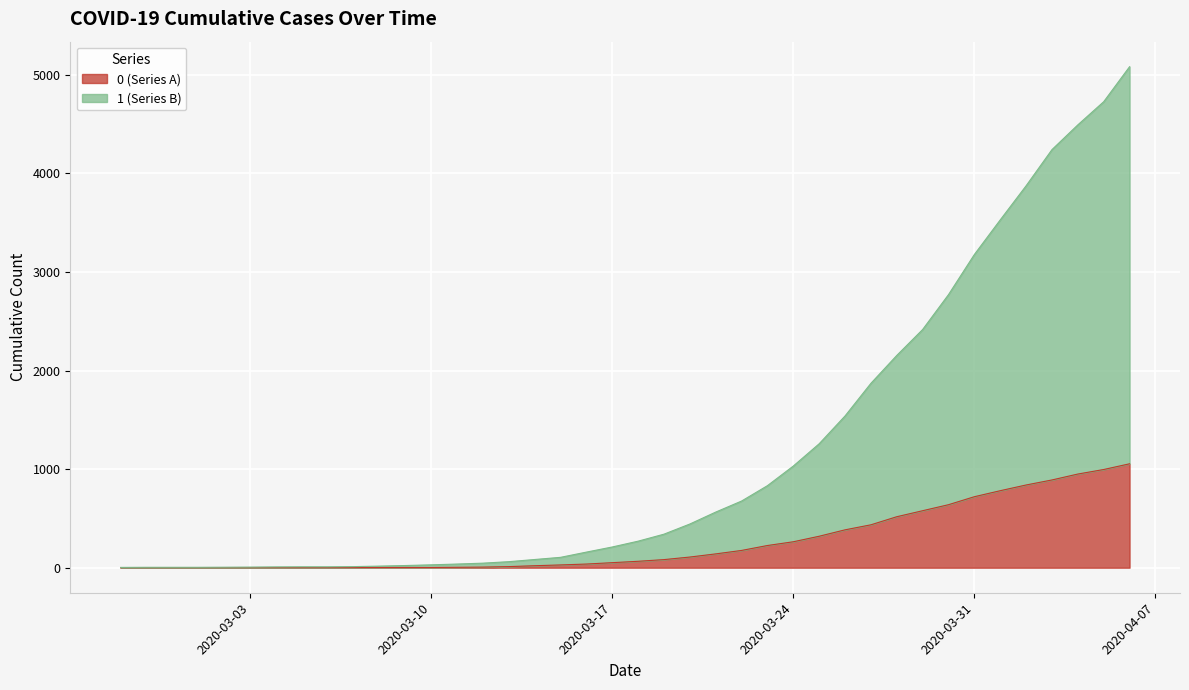

What is the label of the 16th point from the left?

2020-03-13